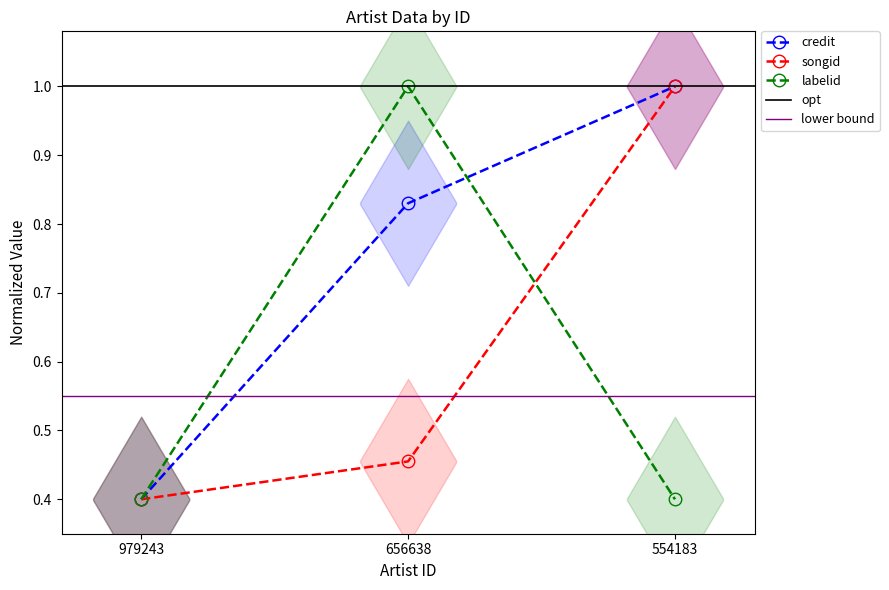

Between 979243 and 656638, which series saw the biggest shift?

labelid